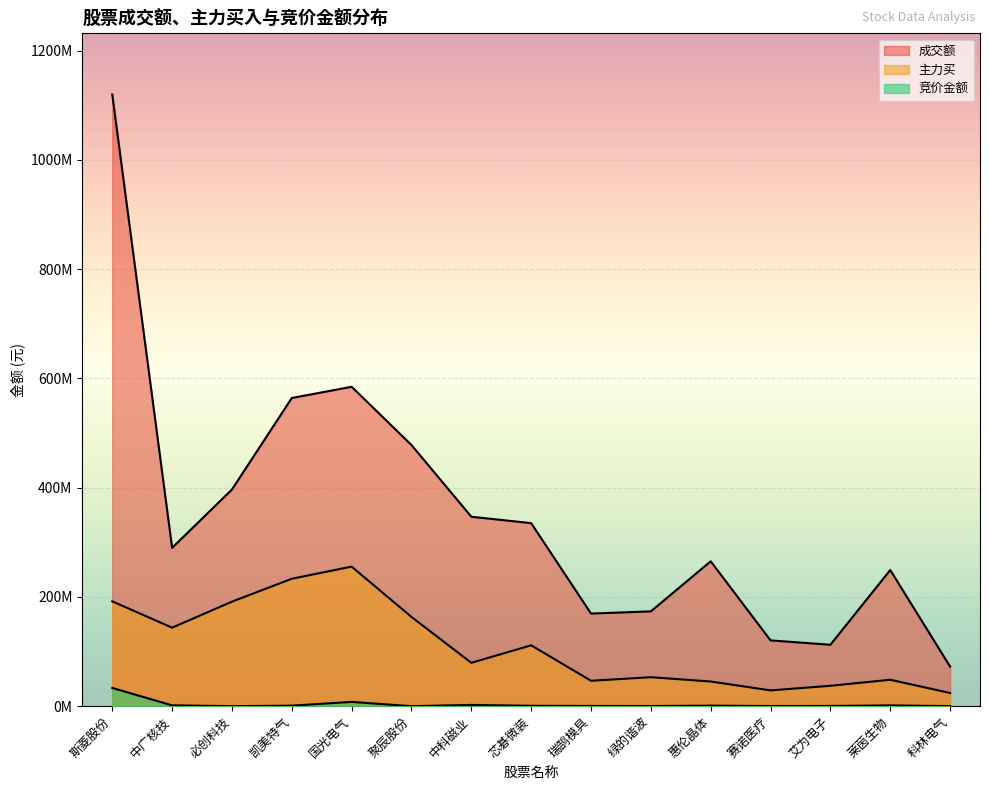

What is the value of the 主力买 point at the 12th from the left?

28900780